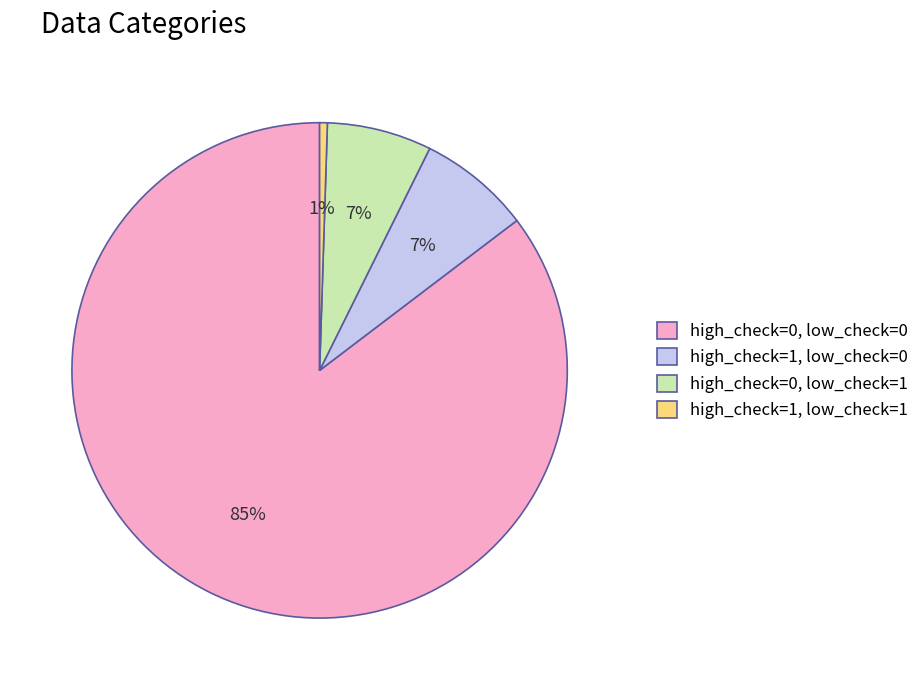

Is high_check=0, low_check=1 the majority of the pie?

No